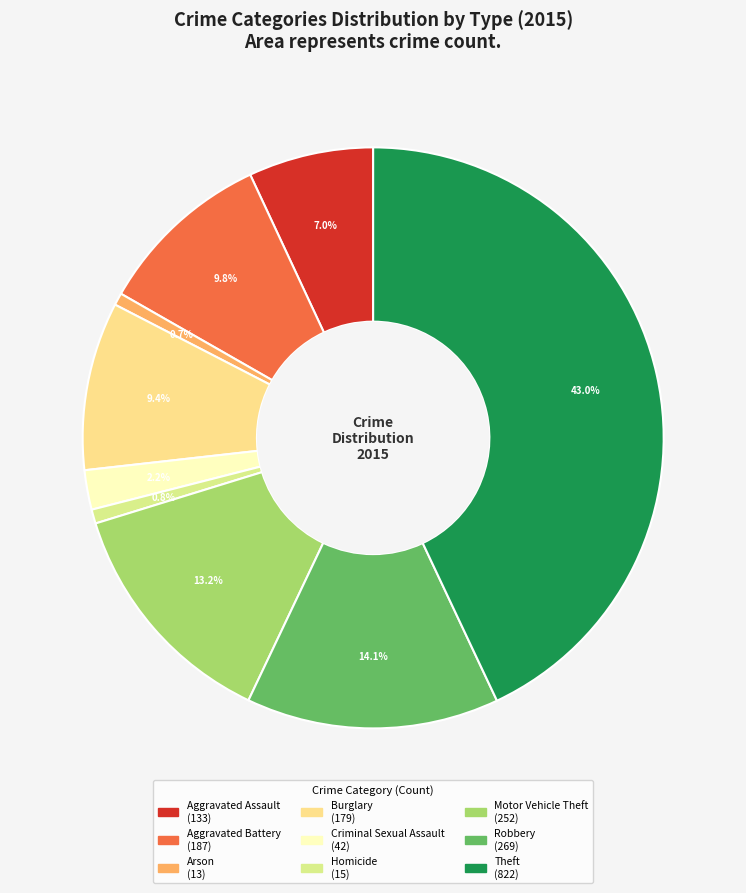

Which slice is the smallest?

Arson